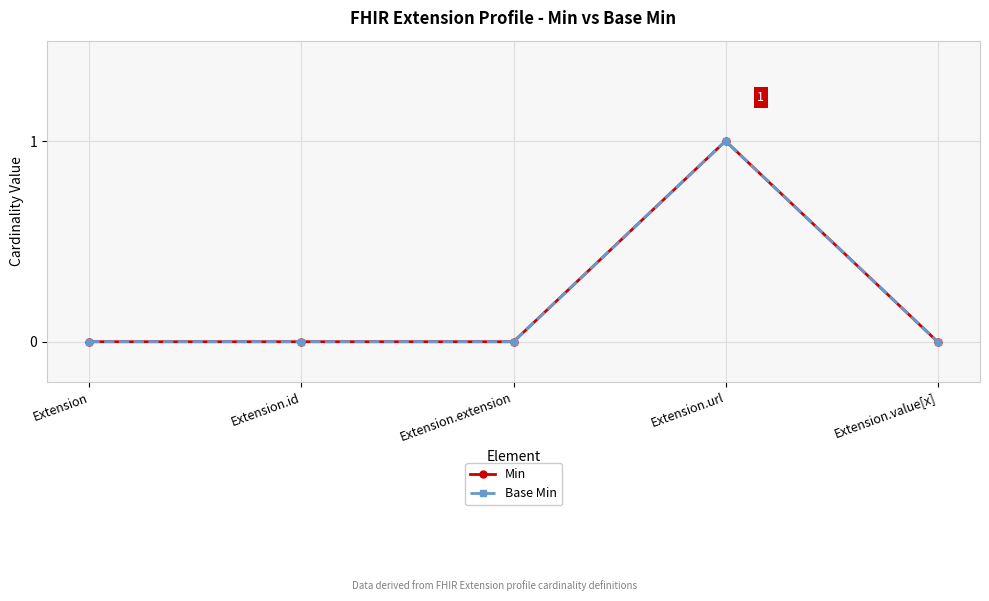

True or false: Min and Base Min cross at least once.

False